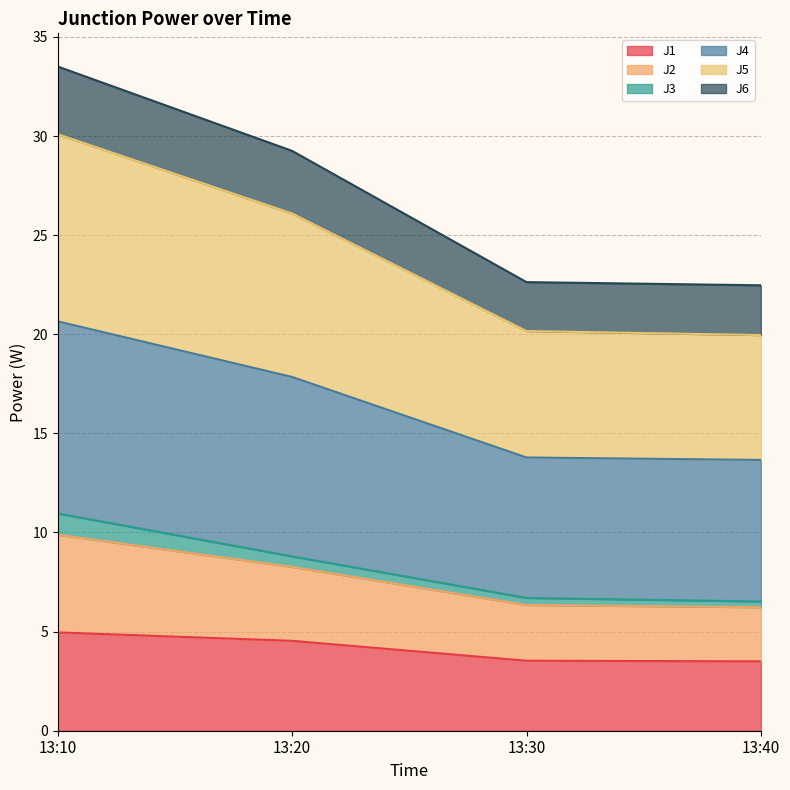

What is the maximum value for J1?

5.0